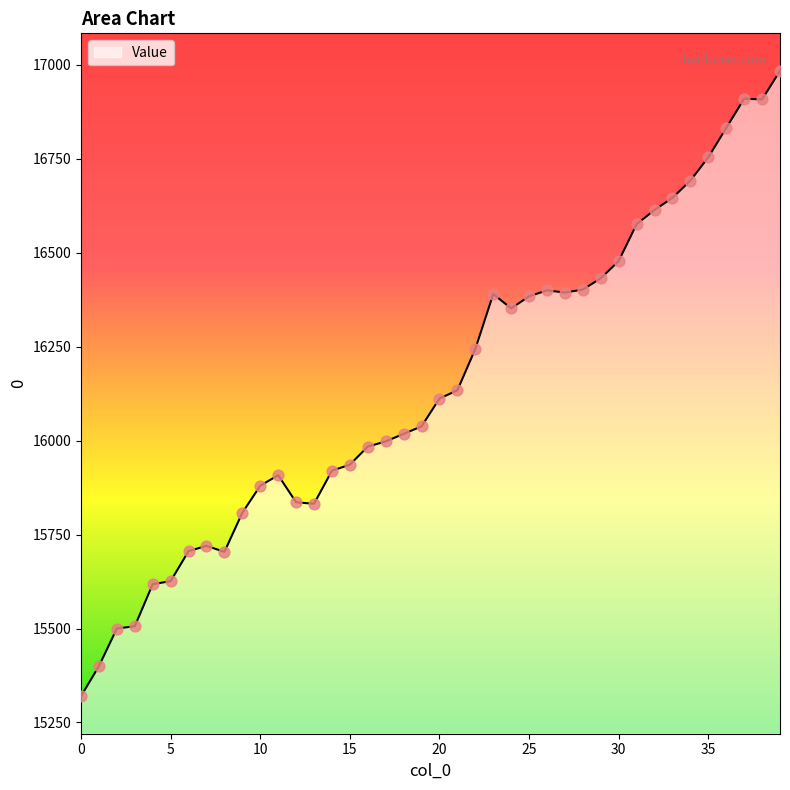

What is the maximum value shown in the chart?

16984